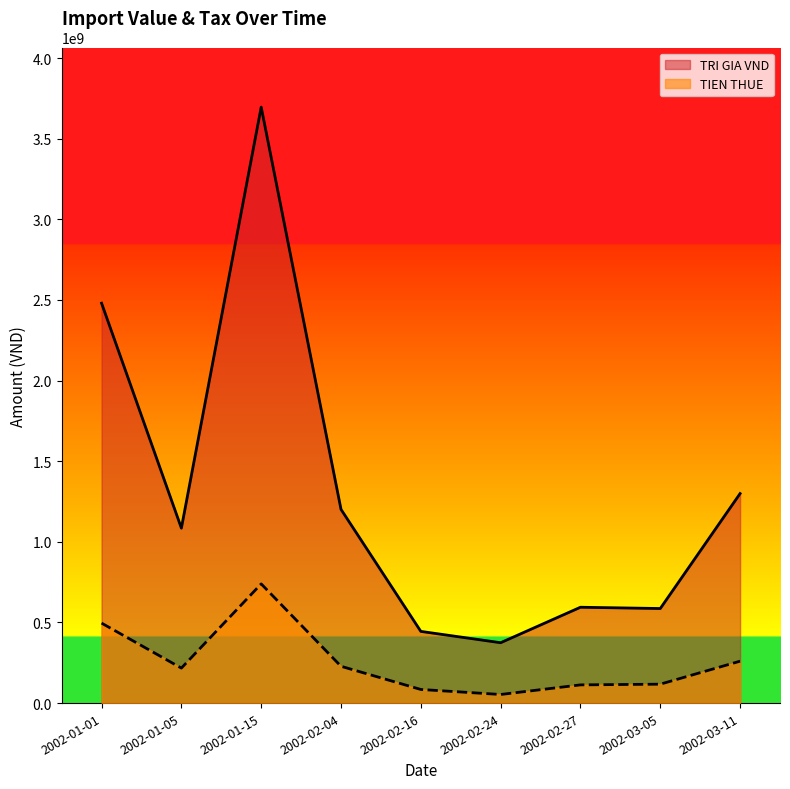

At which category is the sum across all series the highest?

2002-01-15